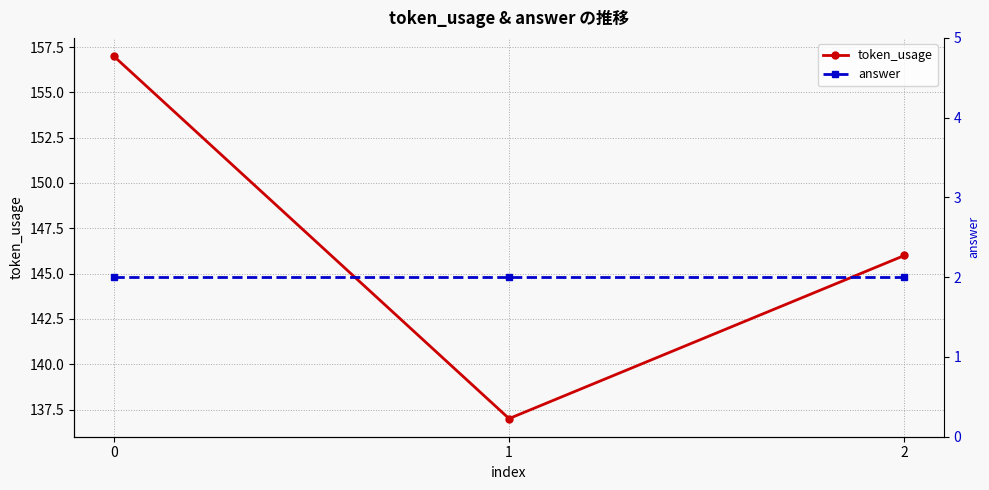

What is the sum of the answer values at 2 and 1?

4